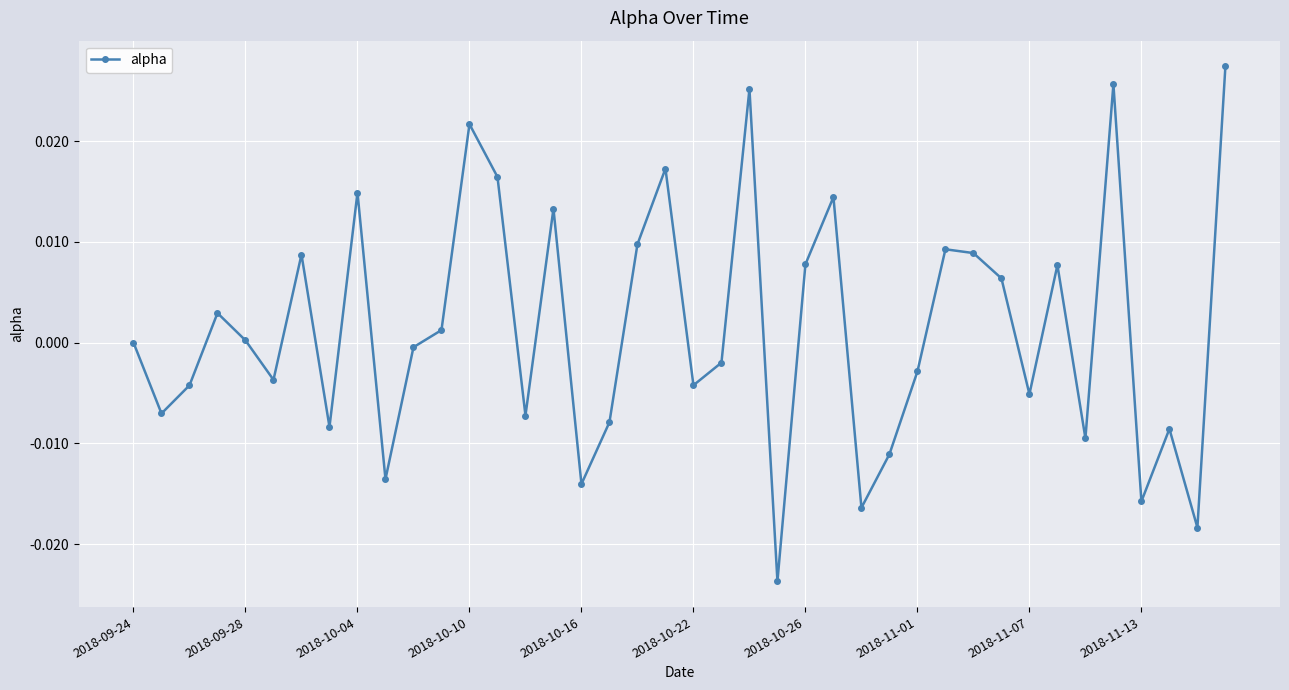

How many interior local peaks (higher than both neighbors) does the data have?

12